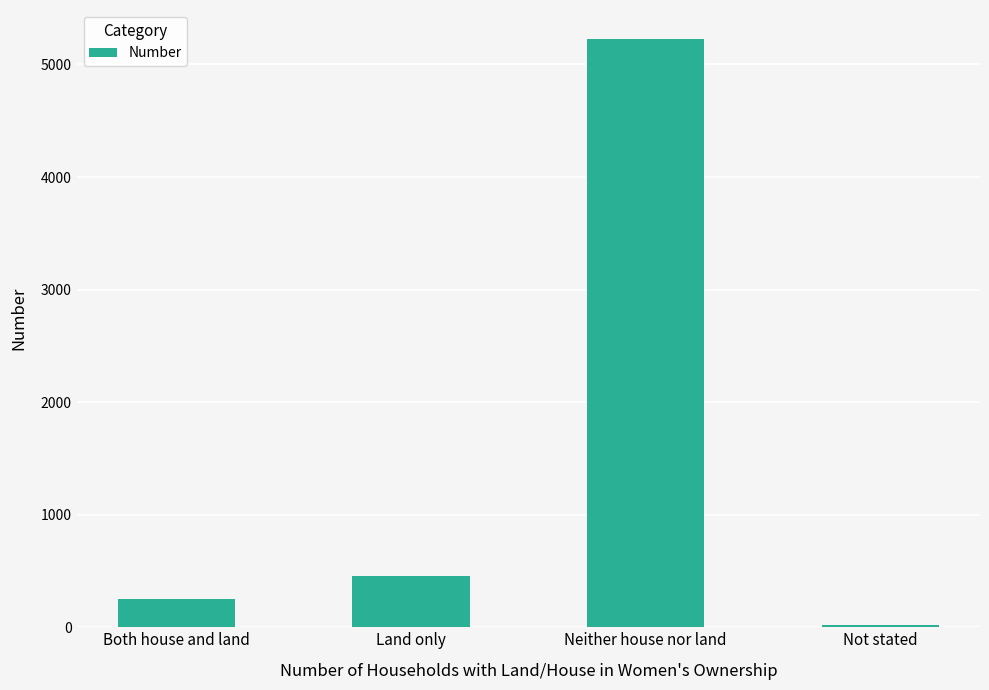

Reading left to right, transcribe all the data shown in this chart.

249	451	5223	22